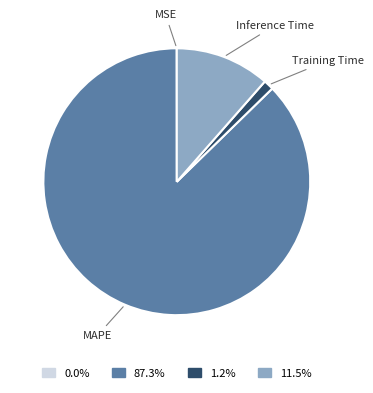

Is there any slice that represents more than half of the pie?

Yes